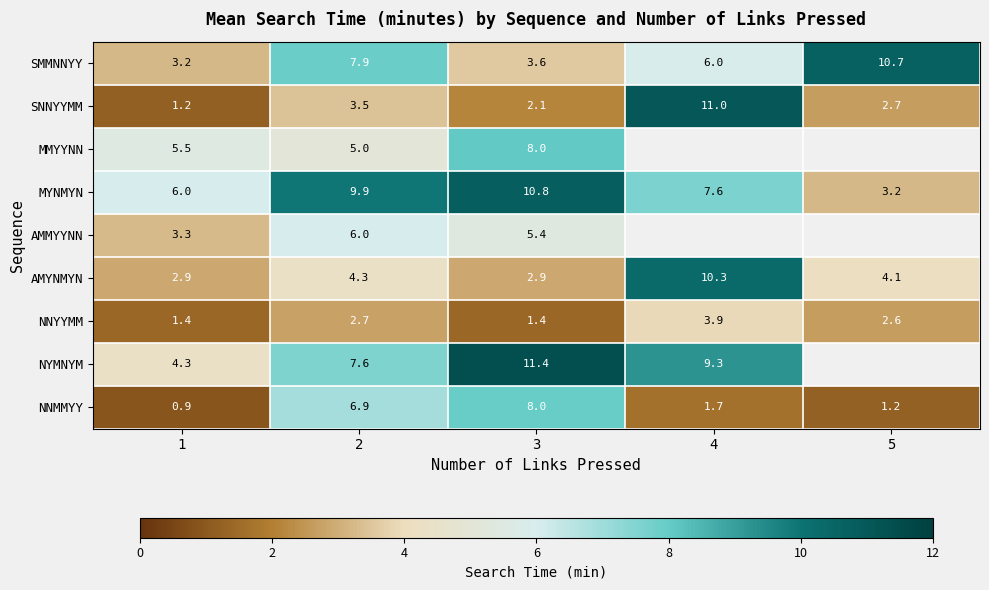

Which series changed the most between 2 and 3?

SMMNNYY